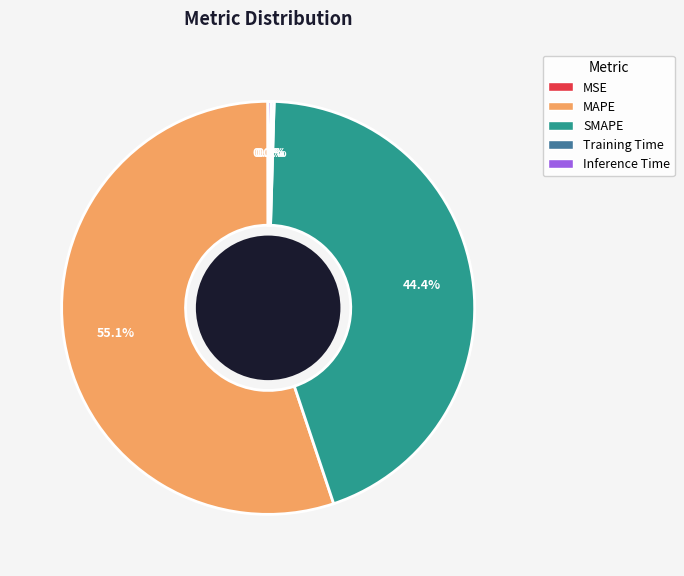

What is the largest slice in the pie chart?

MAPE